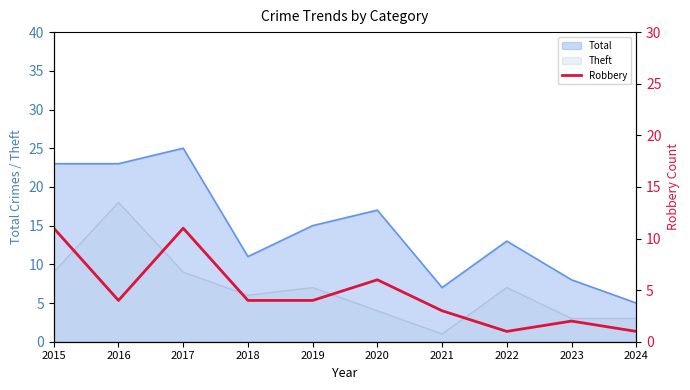

The value at 2016 is 1. True or false?

False